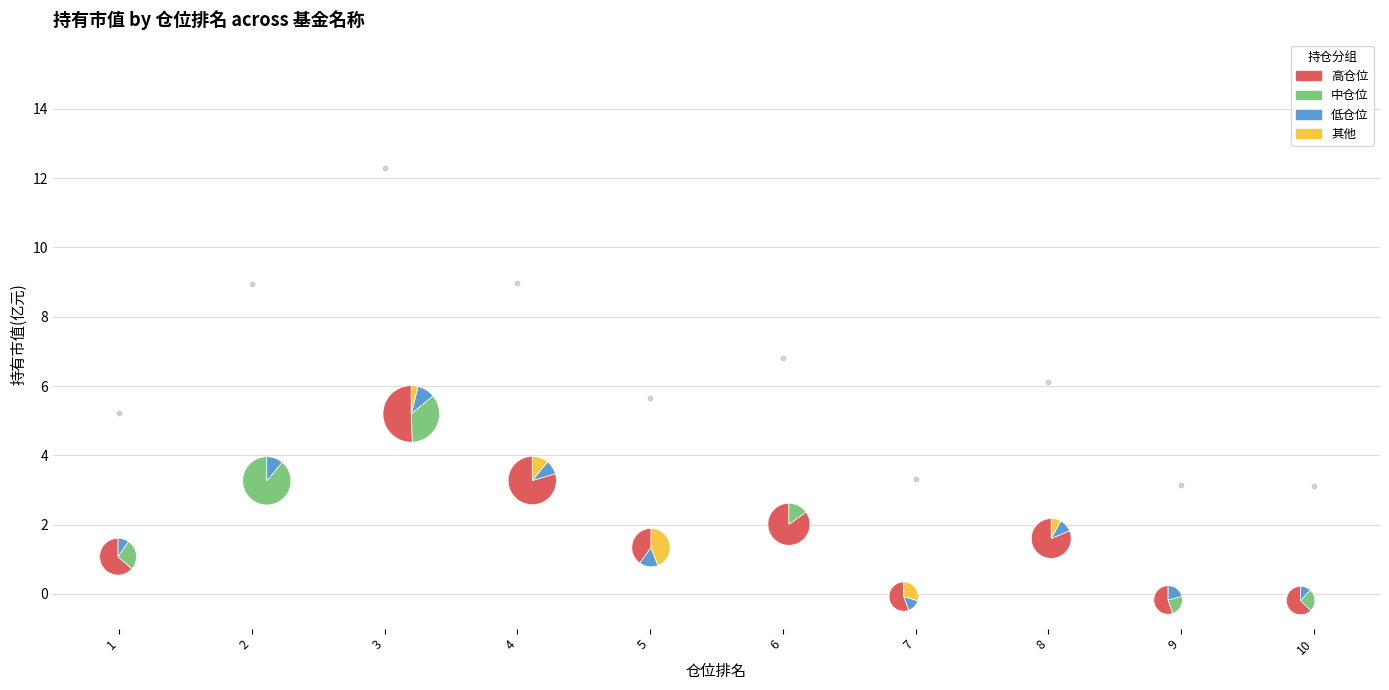

What is the smallest slice in the pie chart?

1